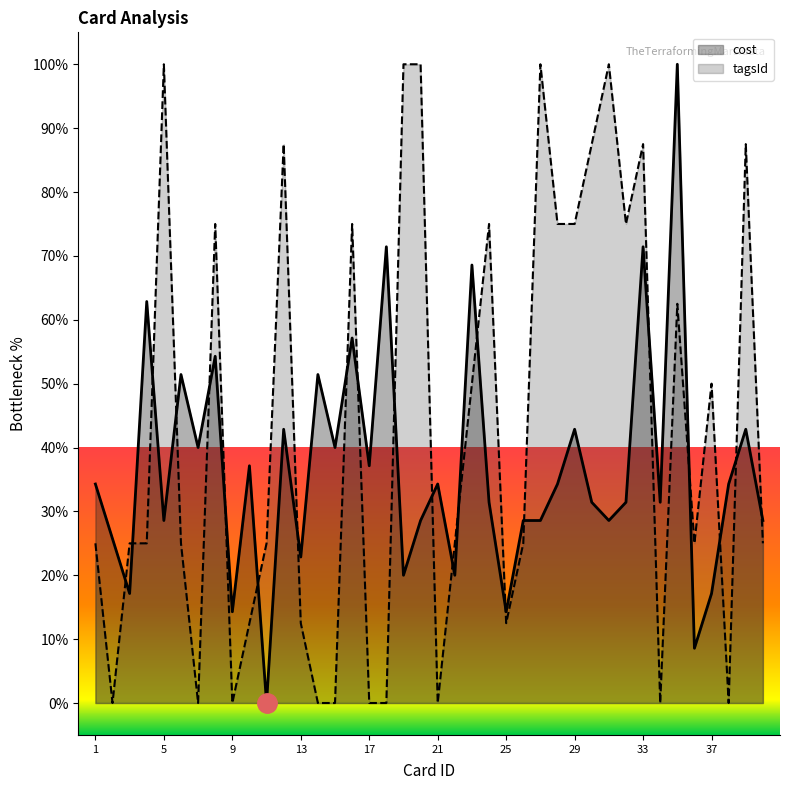

Which category has the lowest value in the tagsId series?

2